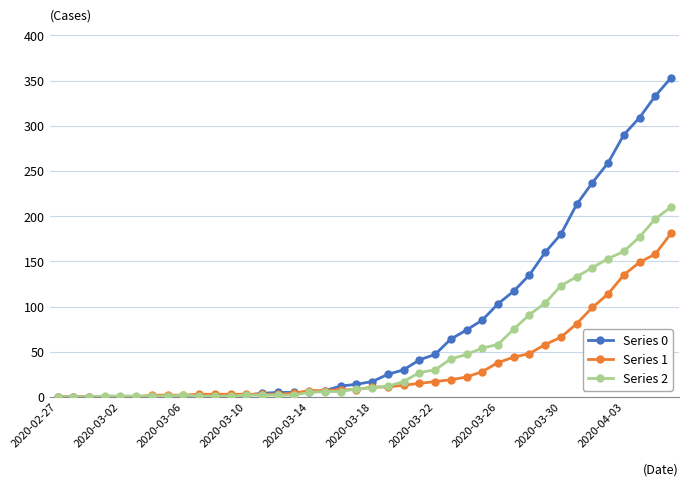

What is the average value of the Series 2 series?

48